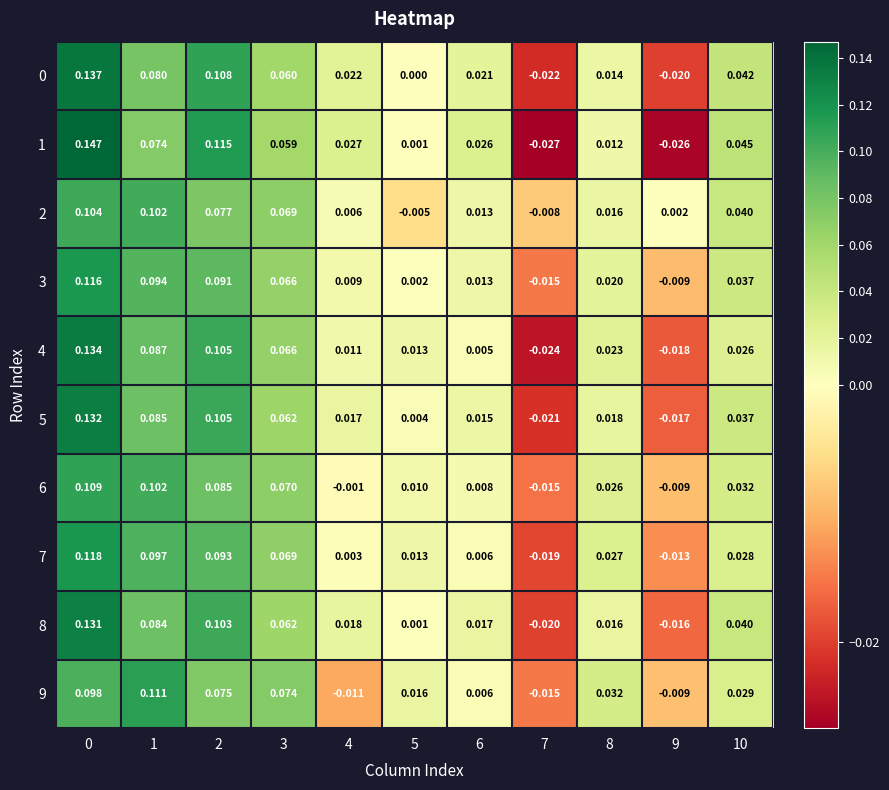

Is the value of 4 at 2 greater than the value of 6 at 7?

Yes